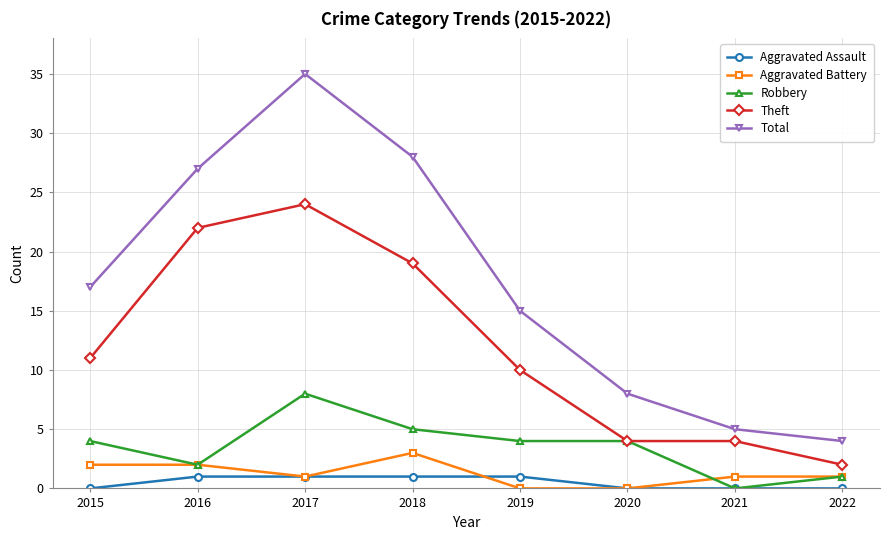

What is the value of the Theft point at the 8th from the left?

2